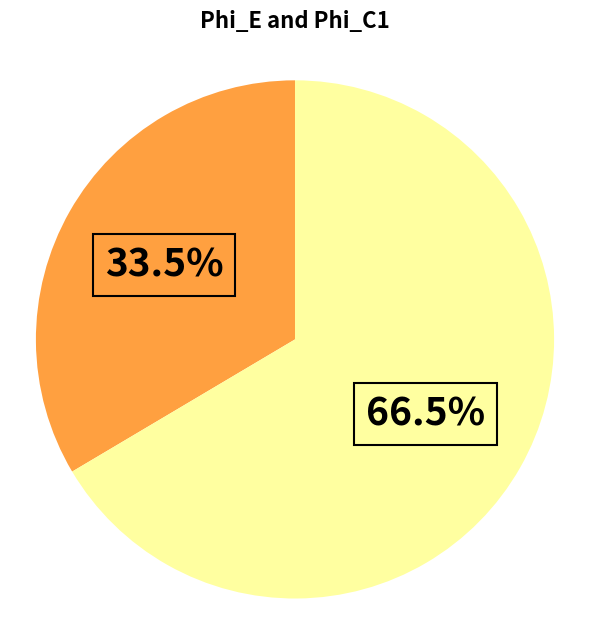

Does any single category account for the majority?

Yes